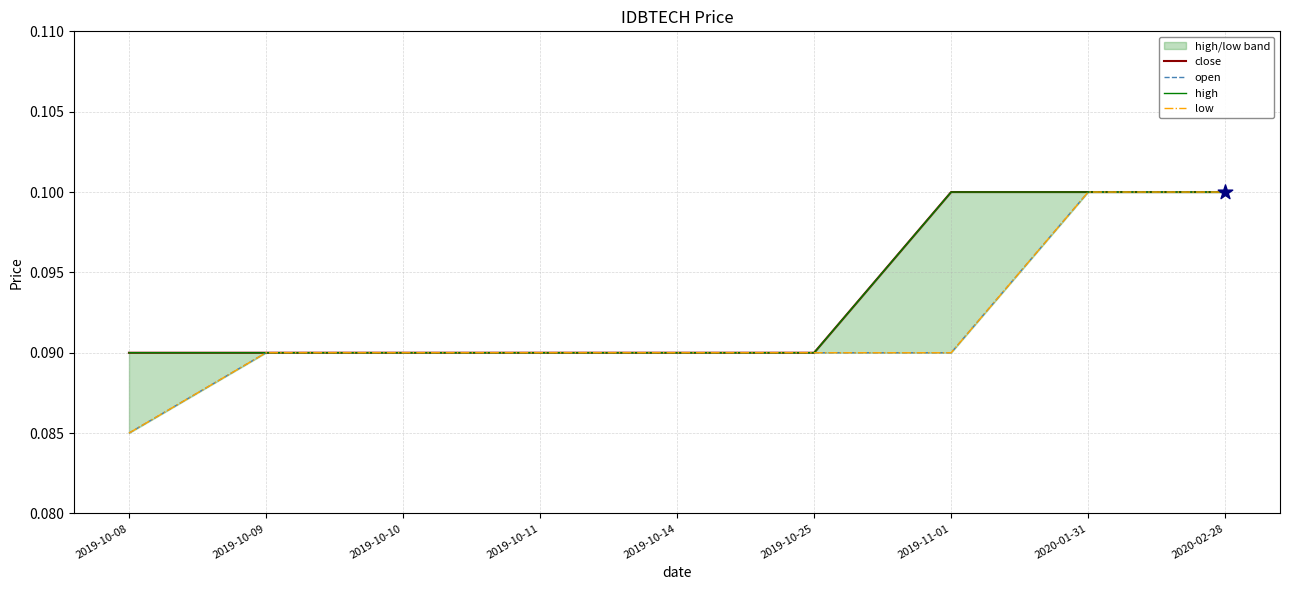

Which series has the widest spread of Y values?

open